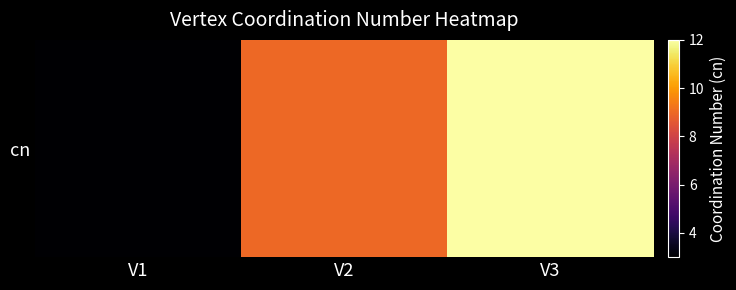

What is the maximum value shown in the chart?

12